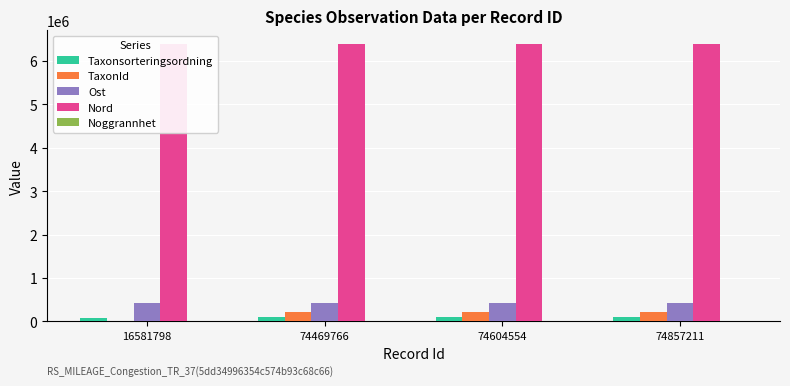

The TaxonId series shows 114601 at 74604554. True or false?

False